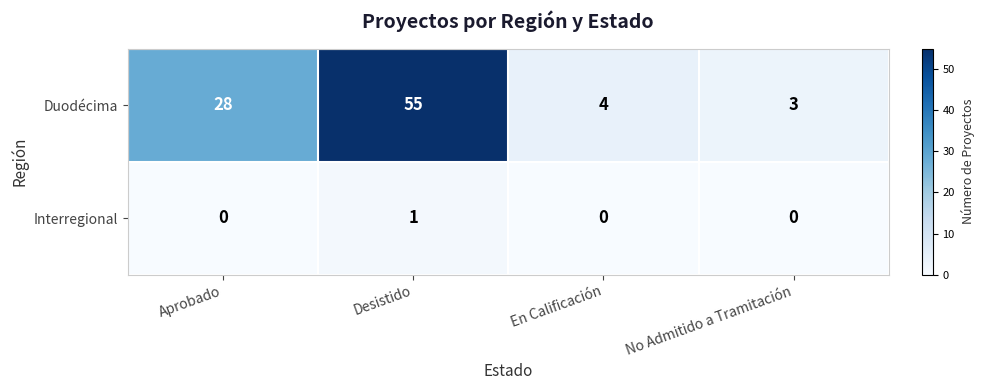

Reading left to right, what are all the values shown in this chart?

Duodécima: Aprobado=28	Desistido=55	En Calificación=4	No Admitido a Tramitación=3
Interregional: Aprobado=0	Desistido=1	En Calificación=0	No Admitido a Tramitación=0